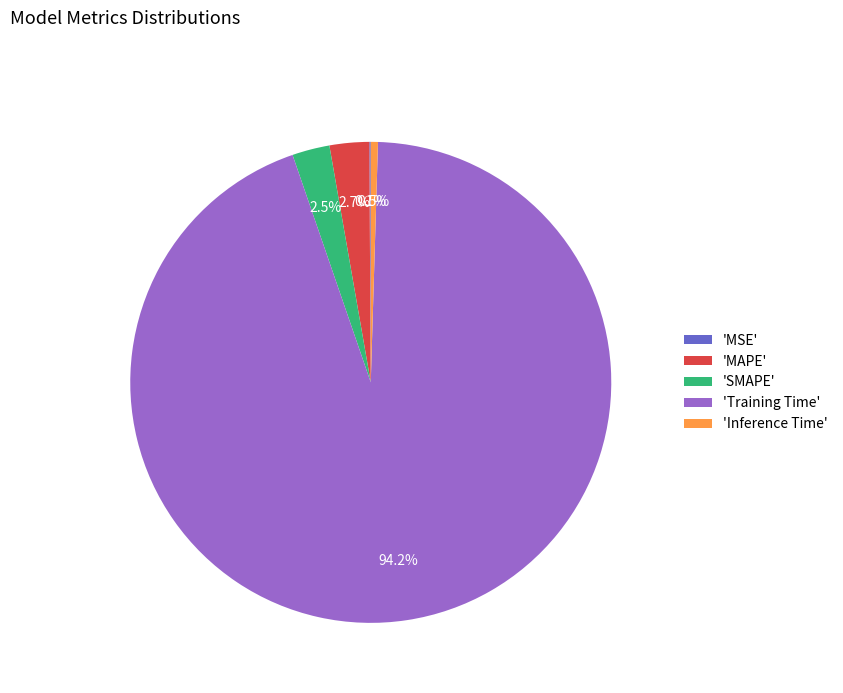

Which slice is the largest?

'Training Time'